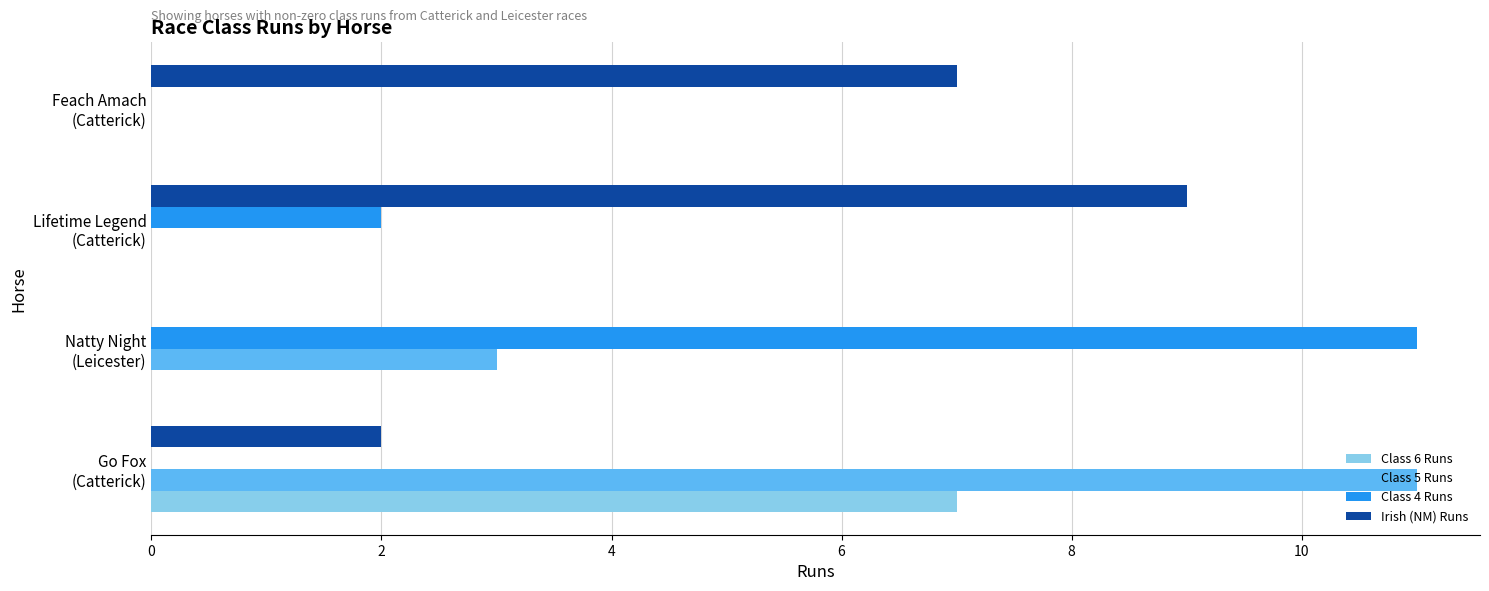

What is the highest value of the Class 4 Runs series?

11